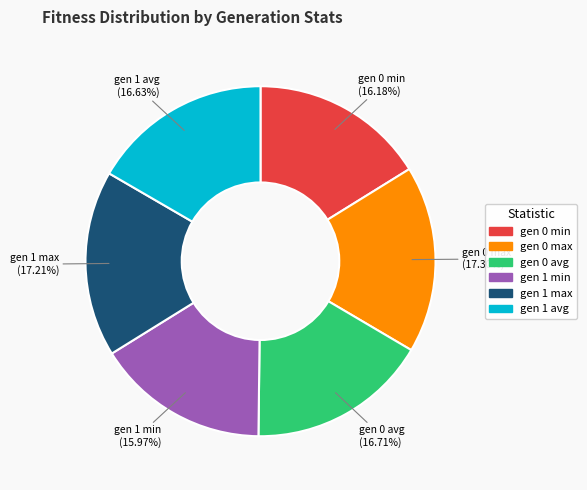

Combined, do gen 0 max and gen 1 avg account for over 50%?

No